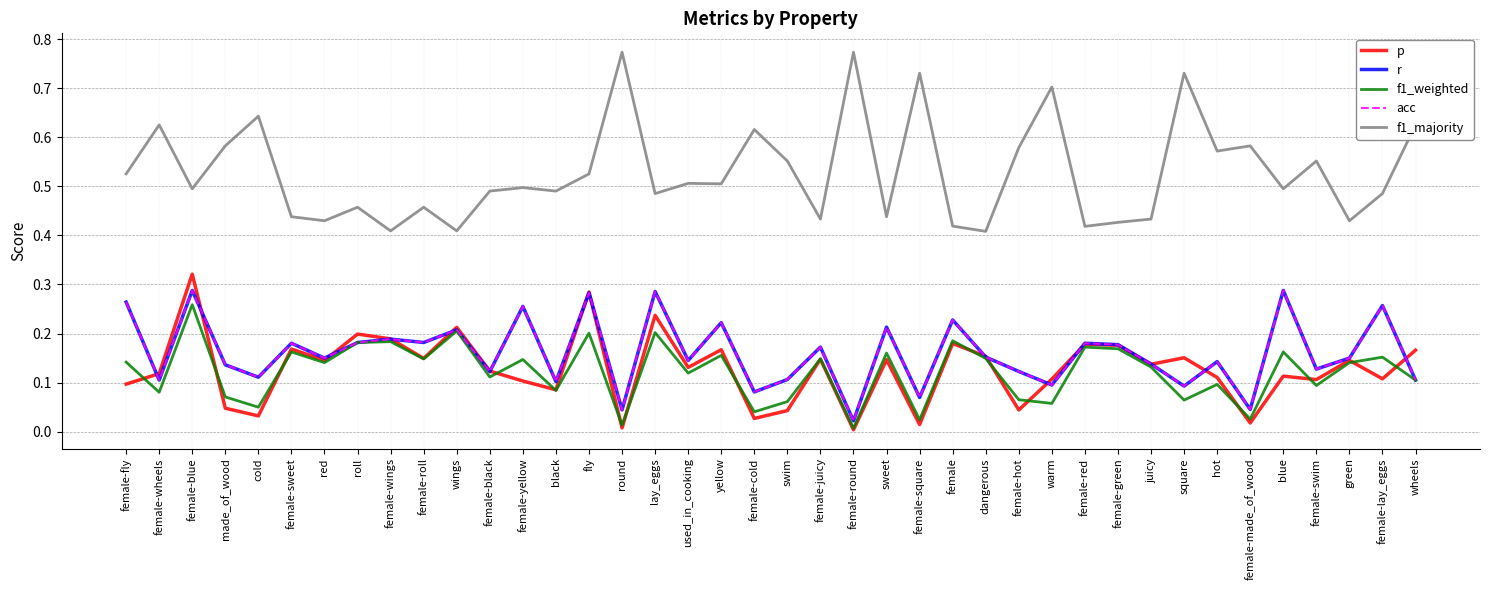

Is this an area chart (filled region under the line)?

No